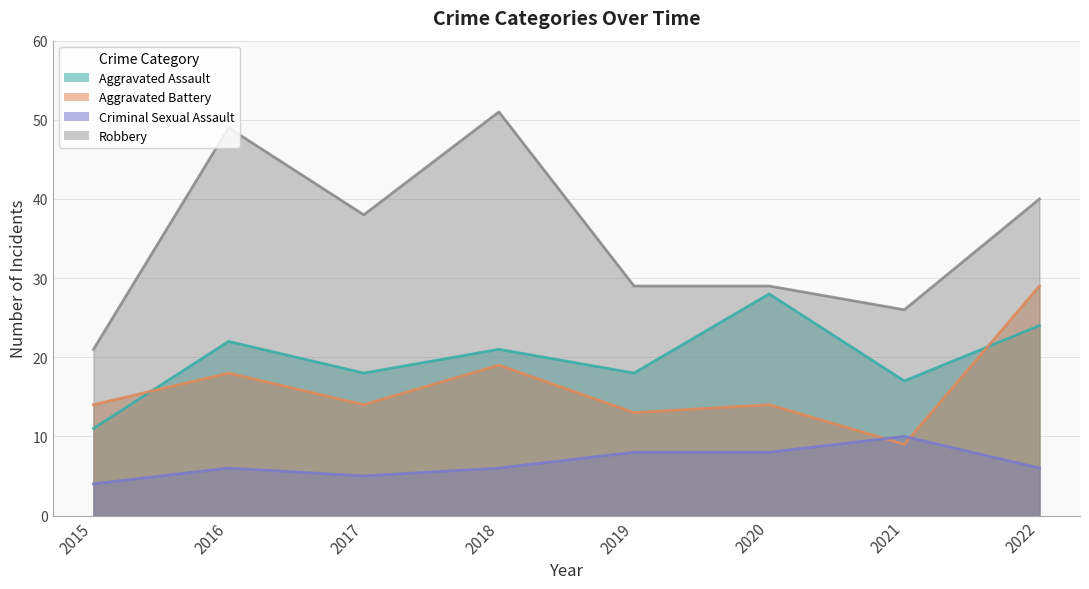

At how many categories does at least one series exceed 25?

7